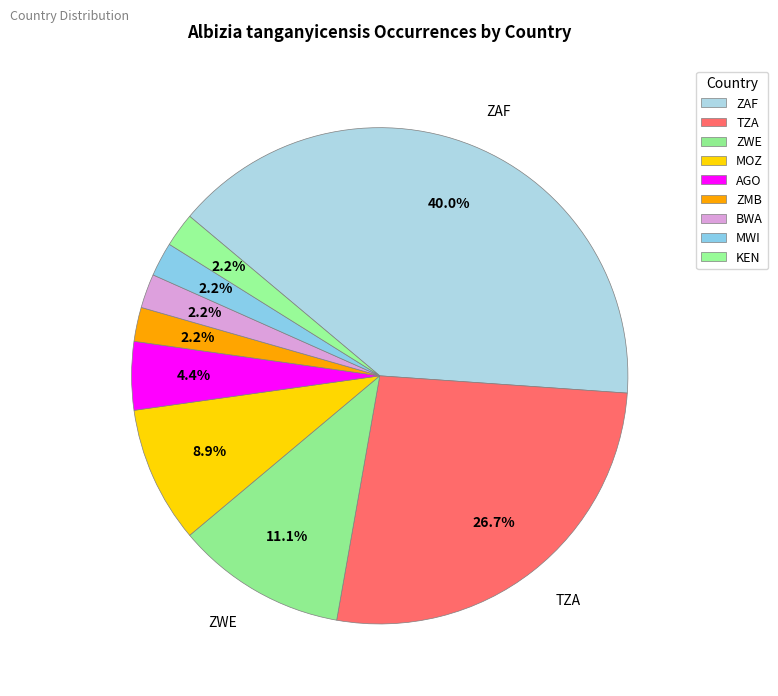

Count the number of slices in the pie.

9